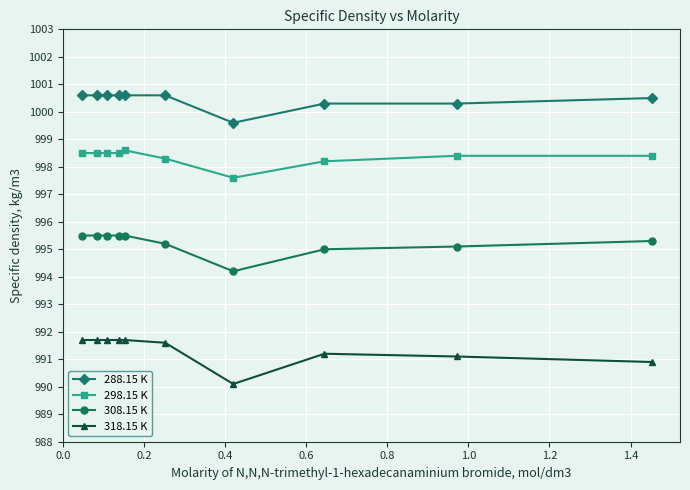

Which series has the largest range (max minus min)?

318.15 K